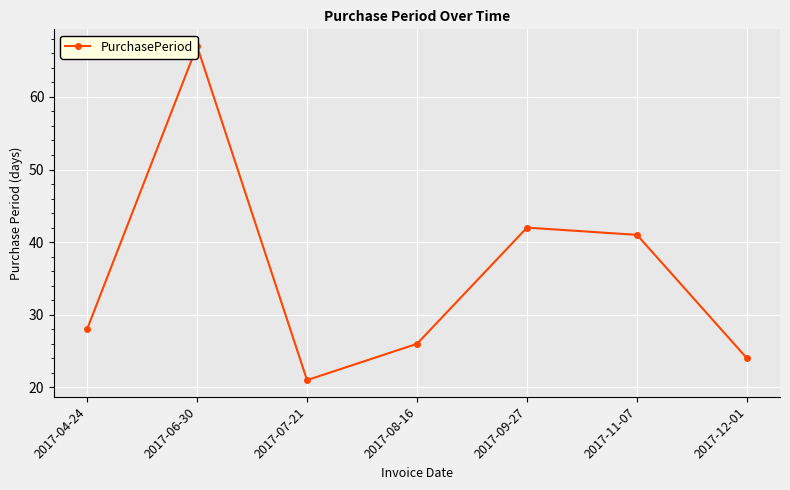

What is the maximum value shown in the chart?

67